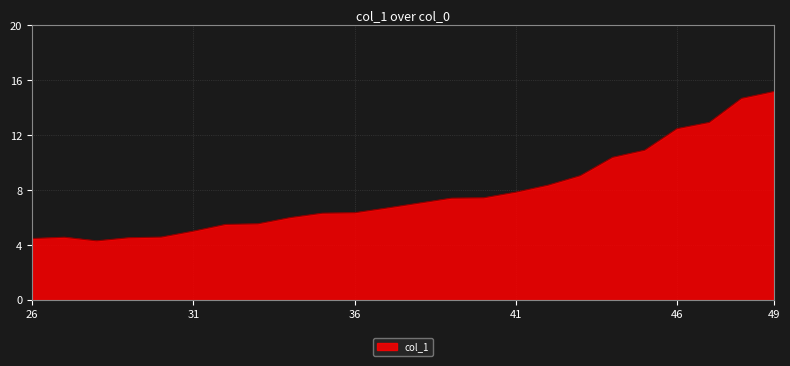

What is the difference between the maximum and minimum values?

10.9